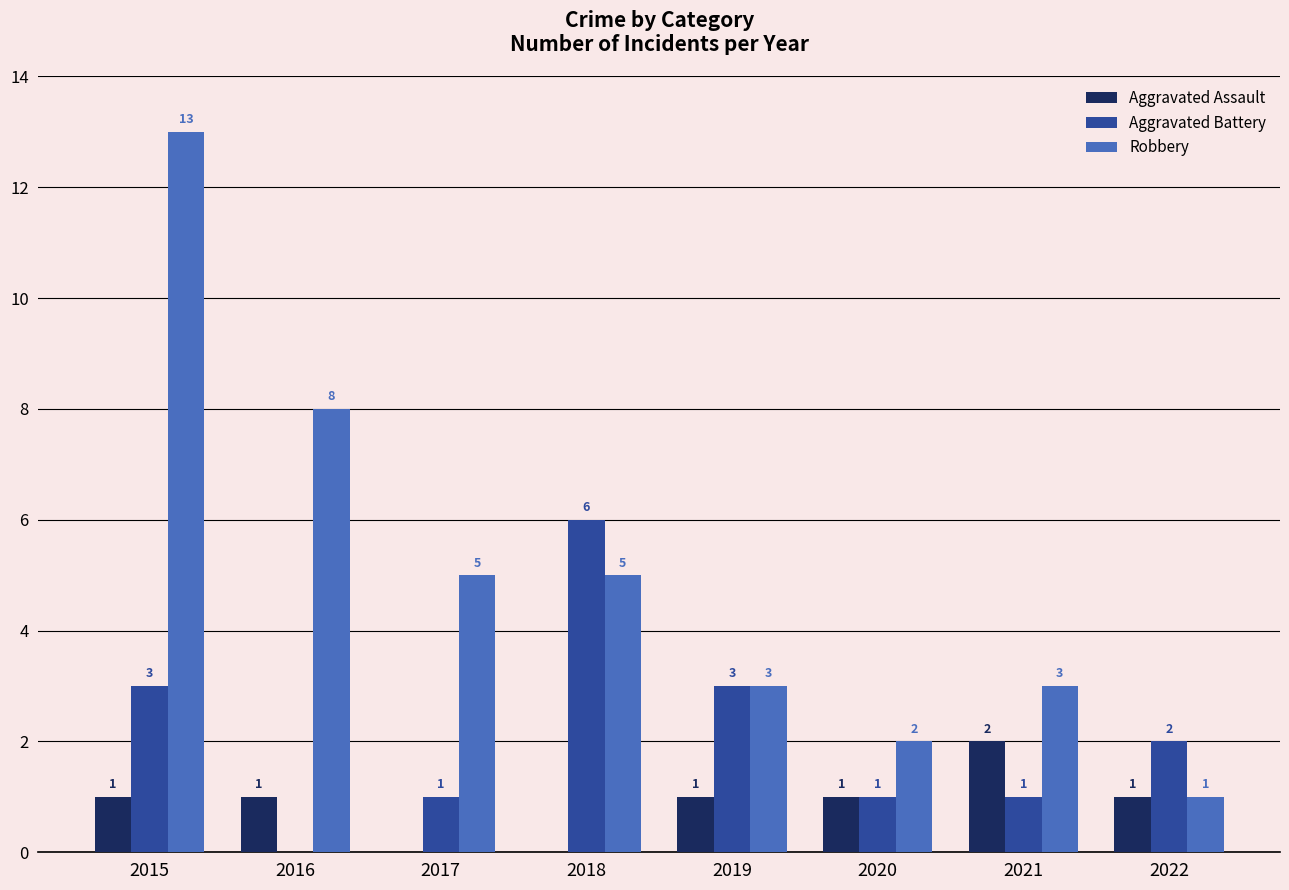

Does the chart contain stacked bars?

No